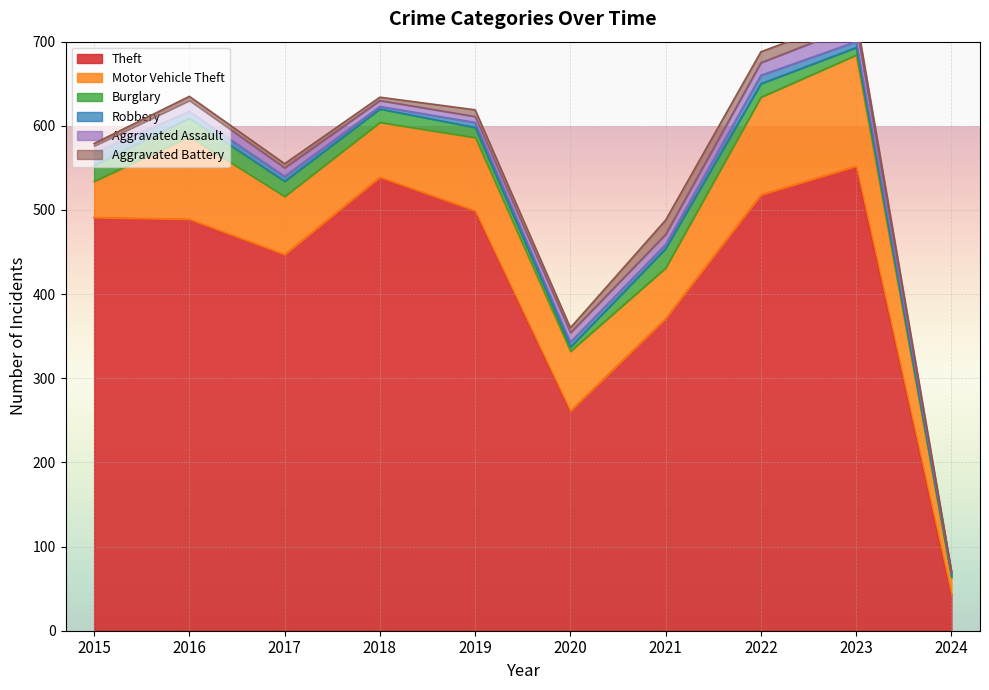

What is the value of the Aggravated Battery point at the 3rd from the left?

5